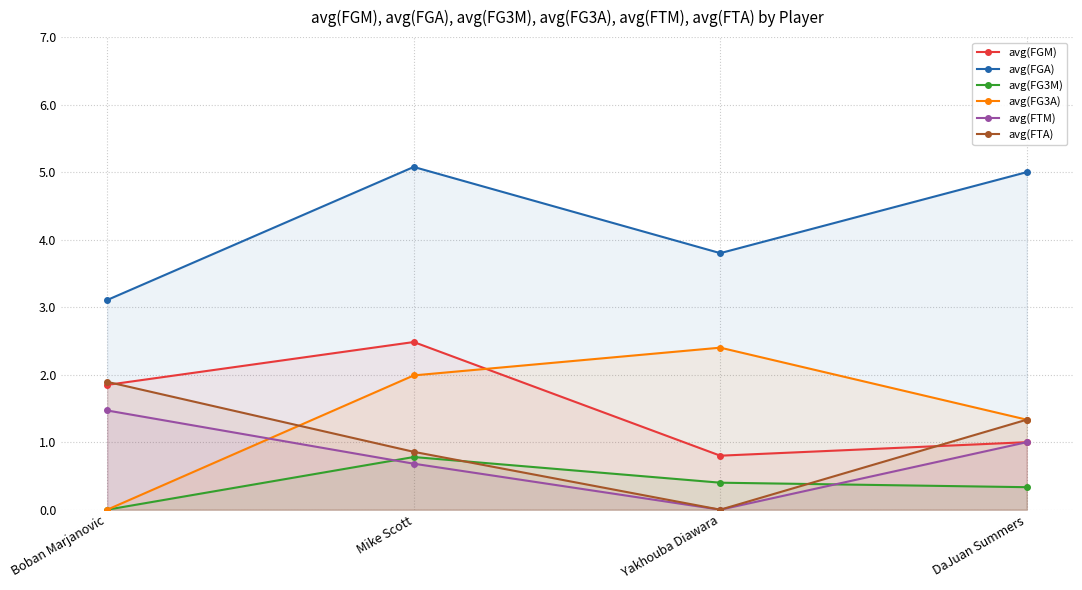

Between Boban Marjanovic and Yakhouba Diawara, which is larger?

Boban Marjanovic